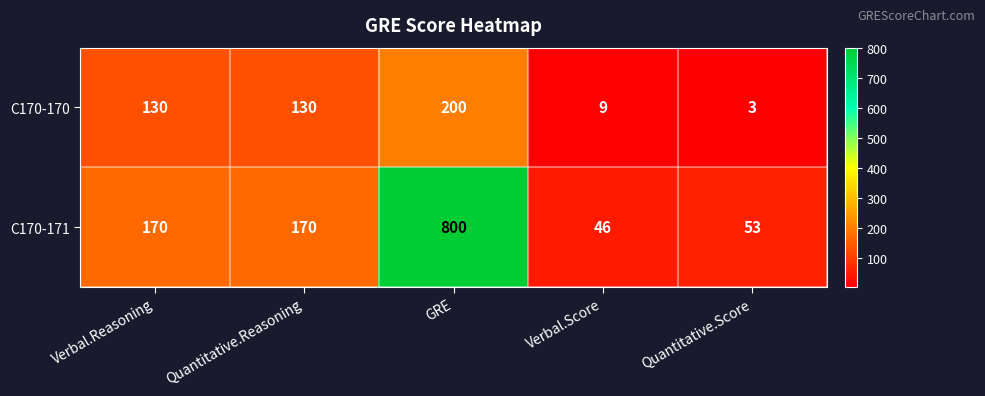

At how many categories does at least one series exceed 78?

3